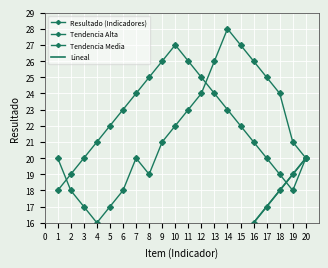

Between 4 and 20, which series saw the biggest shift?

Resultado (Indicadores)